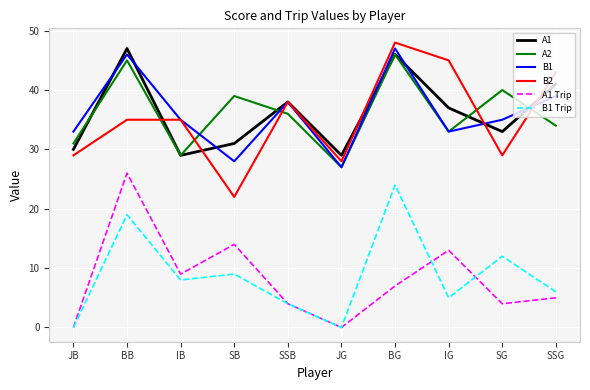

Between which two adjacent categories do A2 and B1 first intersect?

IB and SB